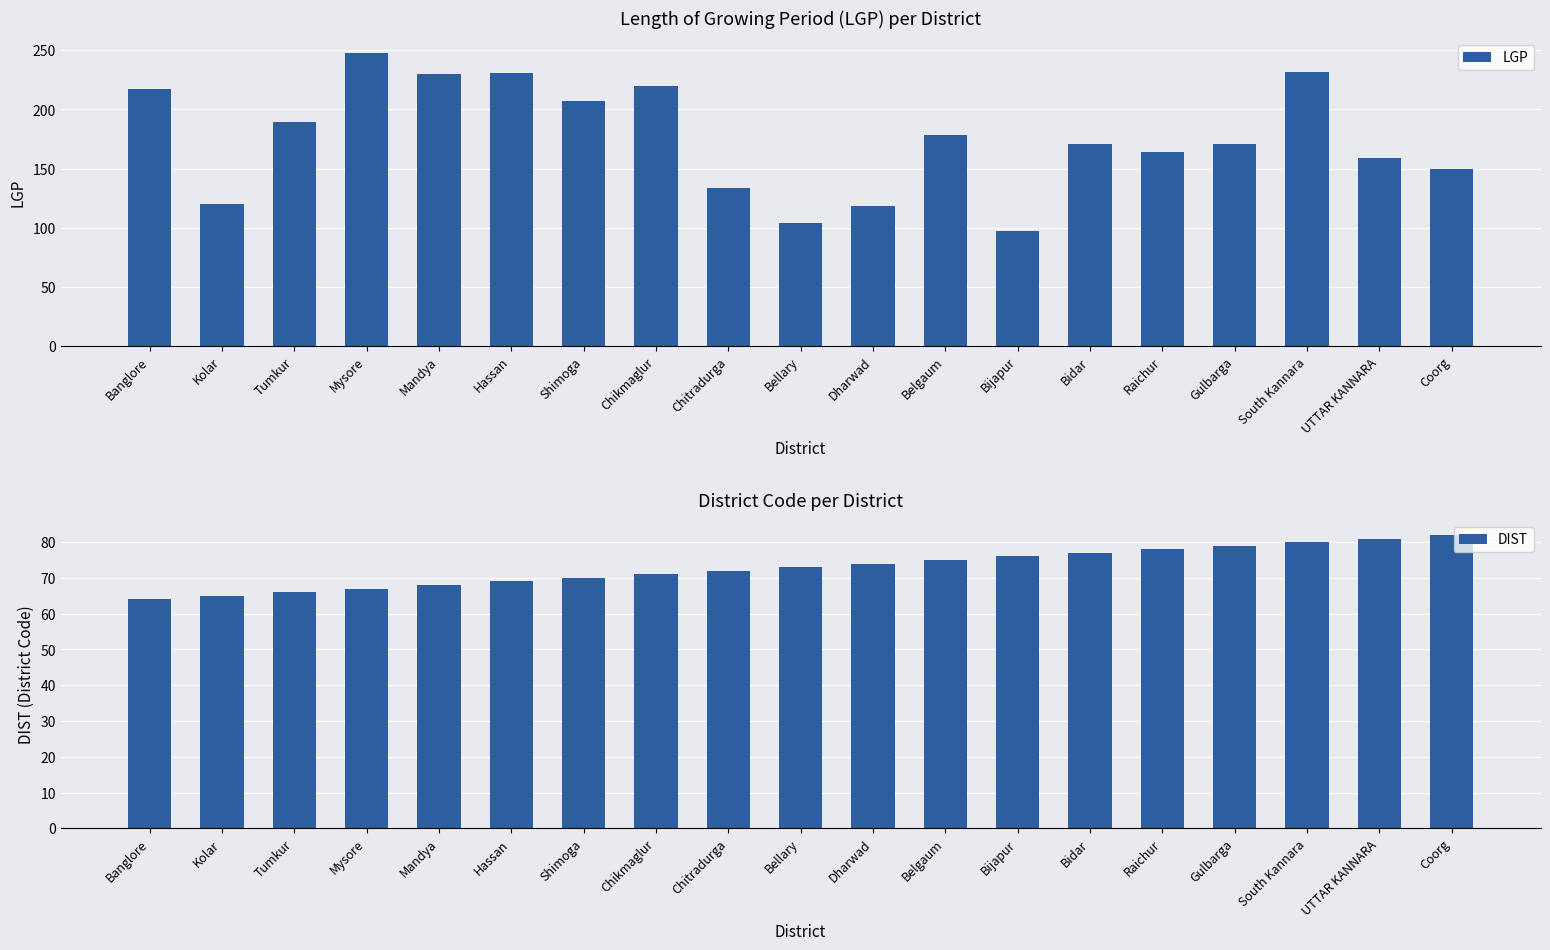

What is the average value of the DIST series?

73